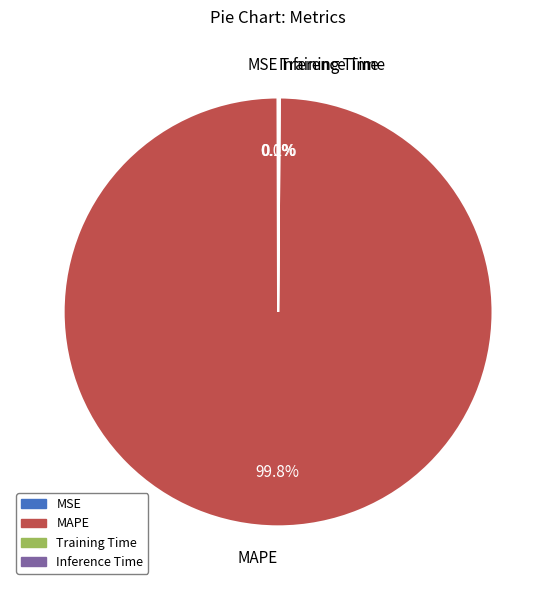

Which slice is the largest?

MAPE